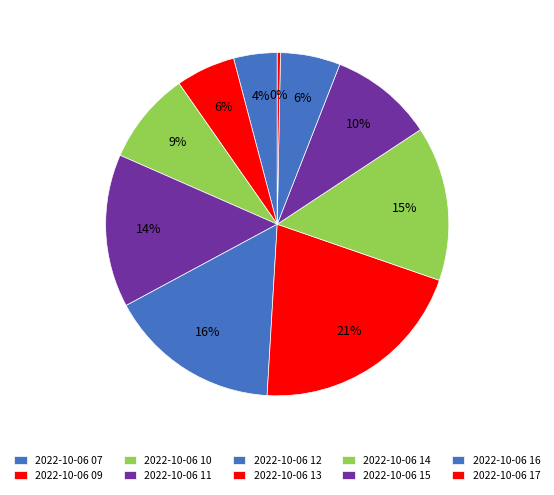

What portion of the pie excludes 2022-10-06 17?

99.7%